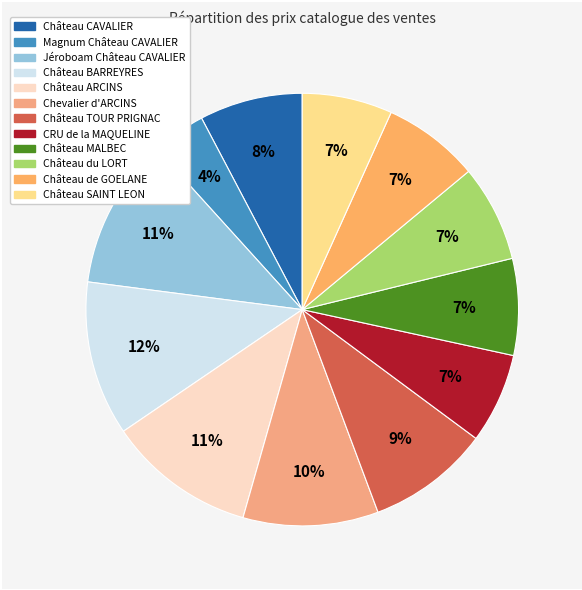

How many segments does this pie chart have?

12